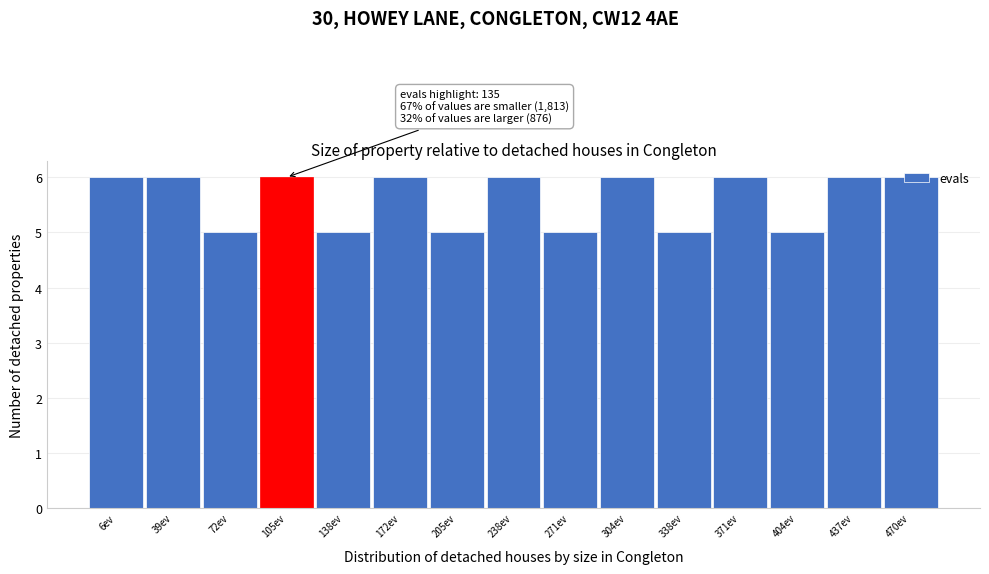

What is the average value?

6